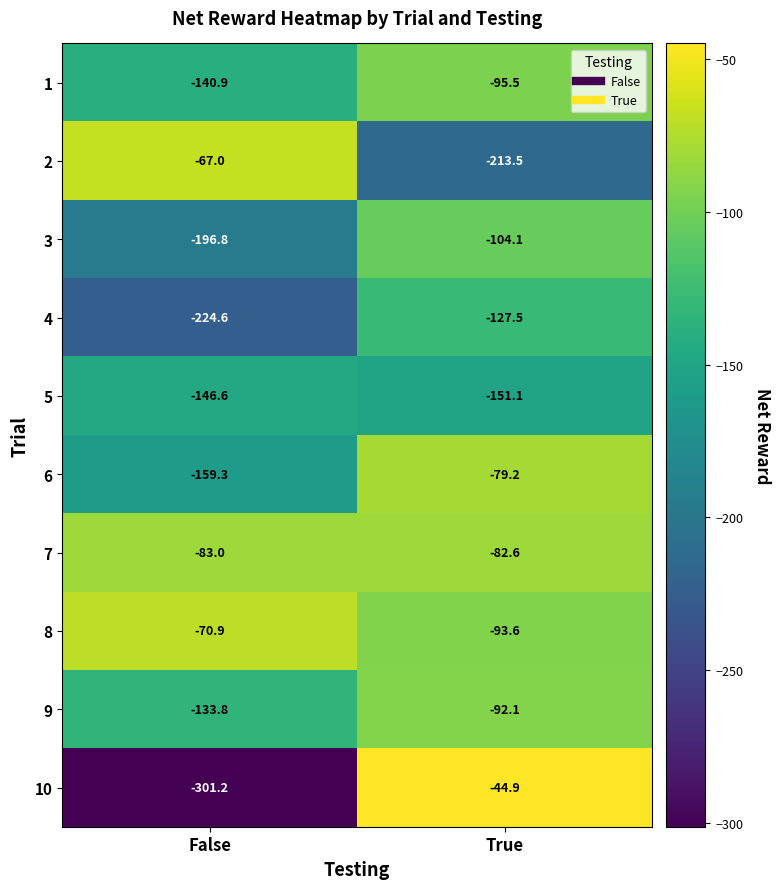

What is the difference between the highest and lowest values at False?

234.2